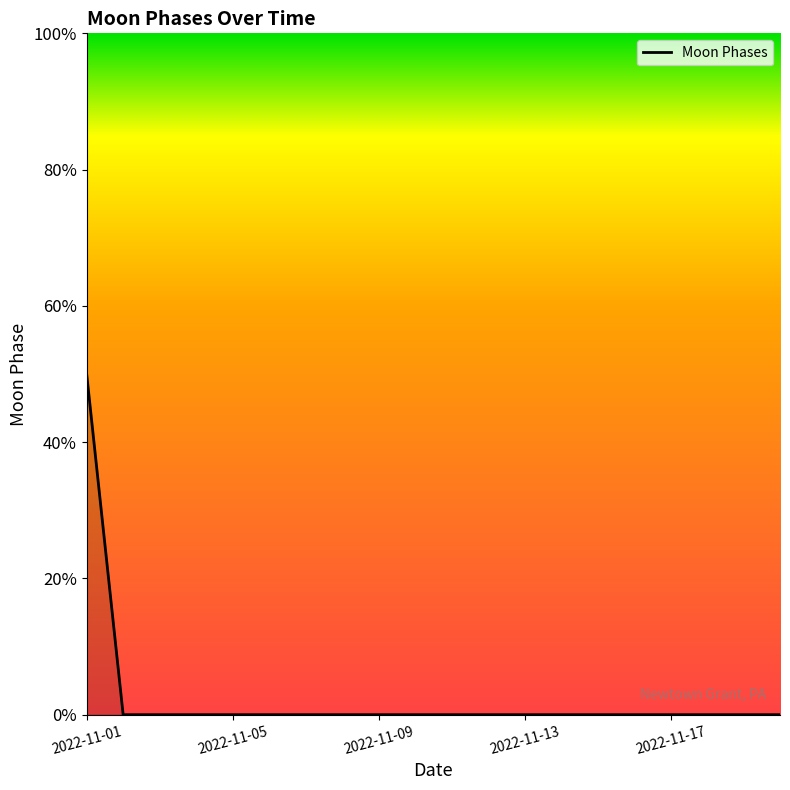

Where is the data nearest to the value 1?

2022-11-01